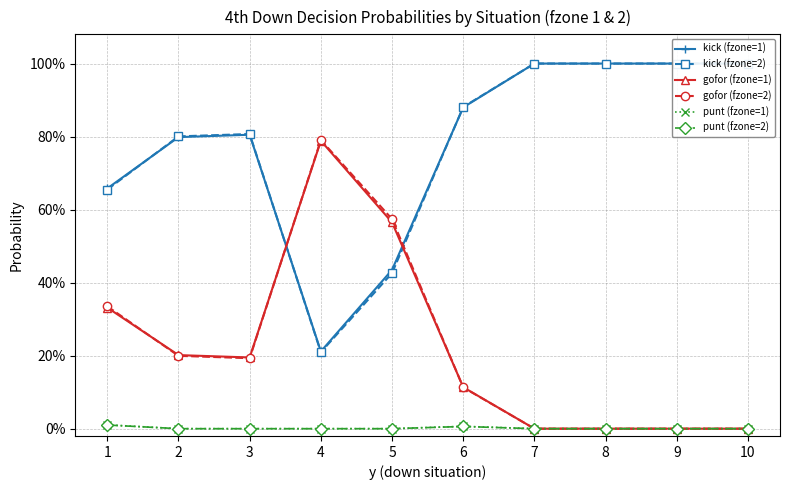

What are all the series names shown in the legend?

kick (fzone=1), kick (fzone=2), gofor (fzone=1), gofor (fzone=2), punt (fzone=1), punt (fzone=2)